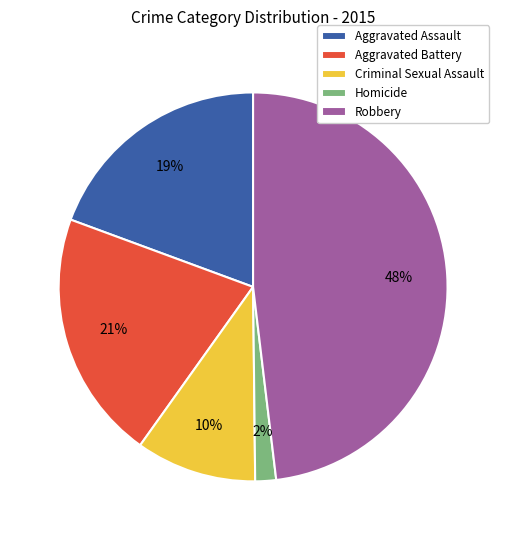

Do Aggravated Battery and Criminal Sexual Assault together represent more than half of the pie?

No